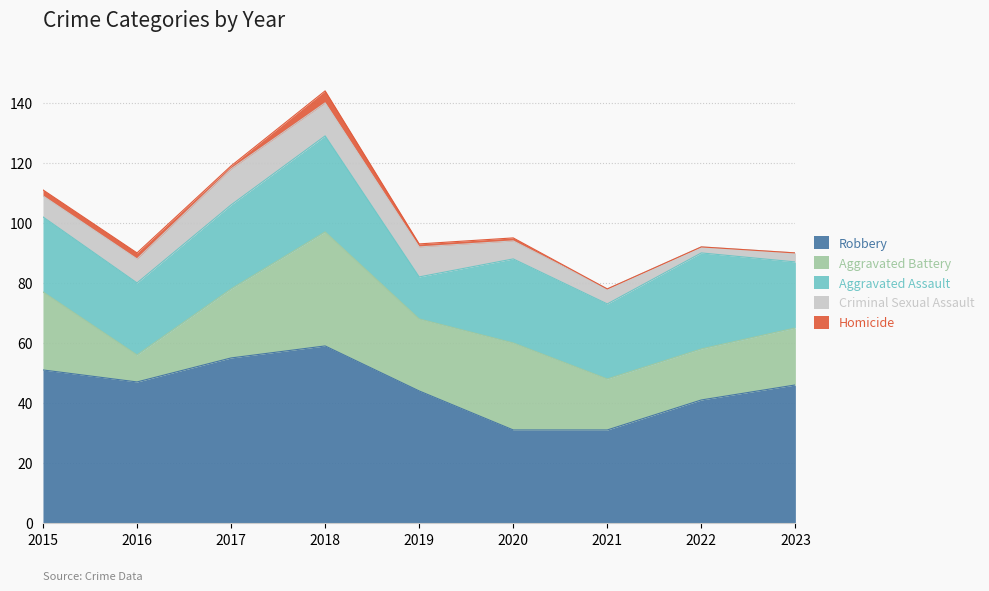

Which category has the highest value across all series?

2018